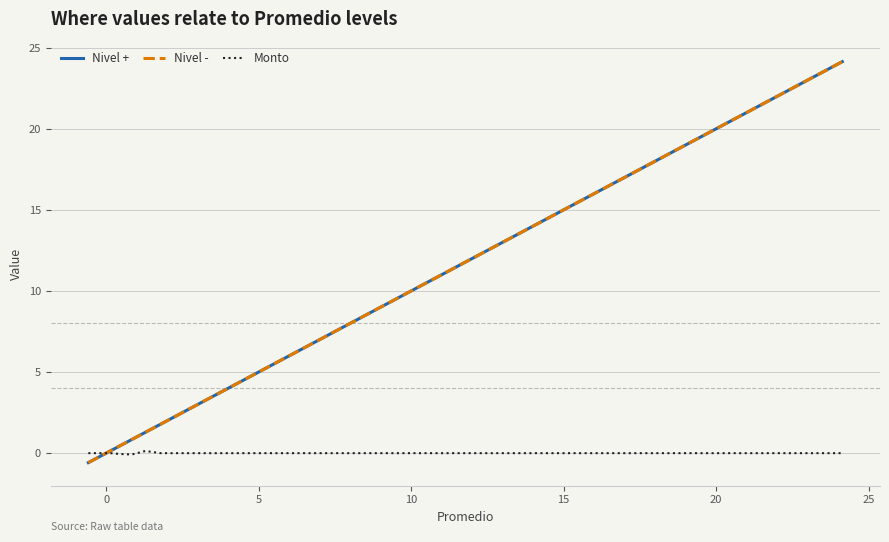

What is the difference between the maximum and second lowest values in the Monto series?

0.2